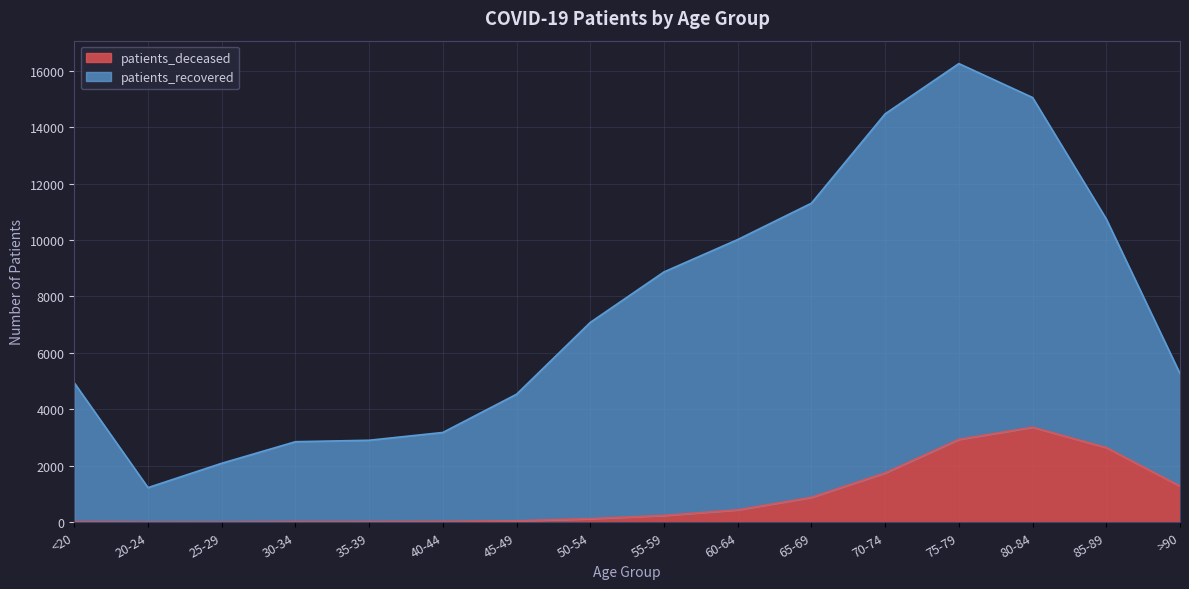

At which category does patients_recovered reach its first local peak?

75-79